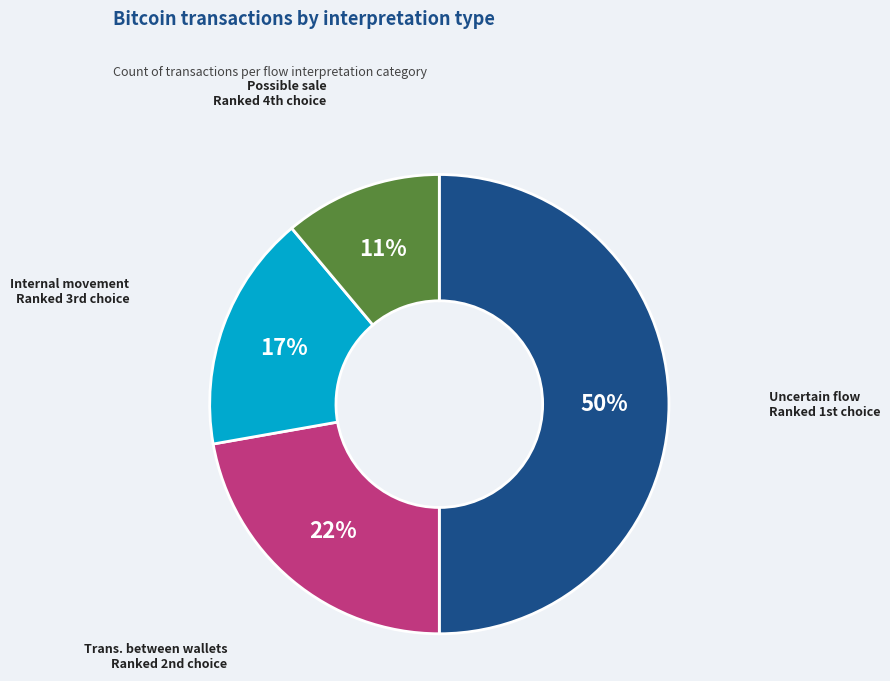

To the nearest percent, what is the difference between the largest and smallest slice percentages?

39%